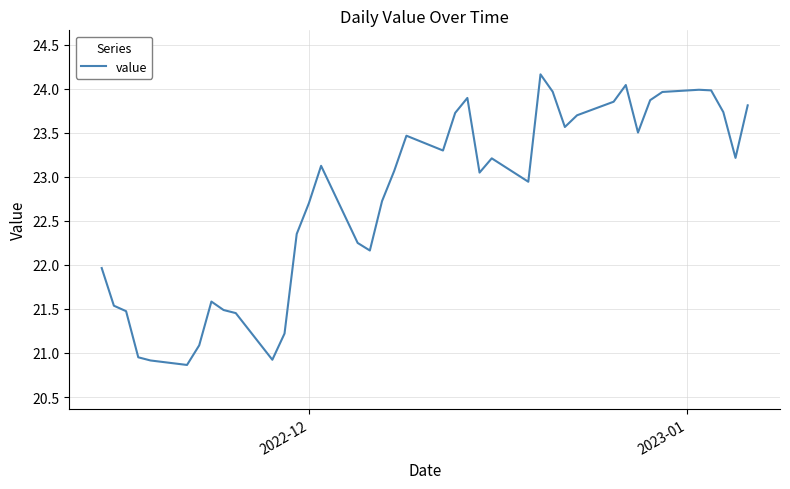

What is the greatest value displayed?

24.2